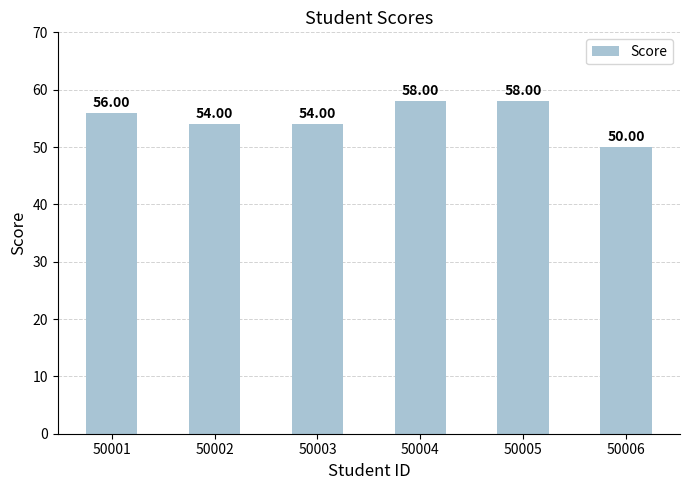

What is the approximate value at 50005?

58